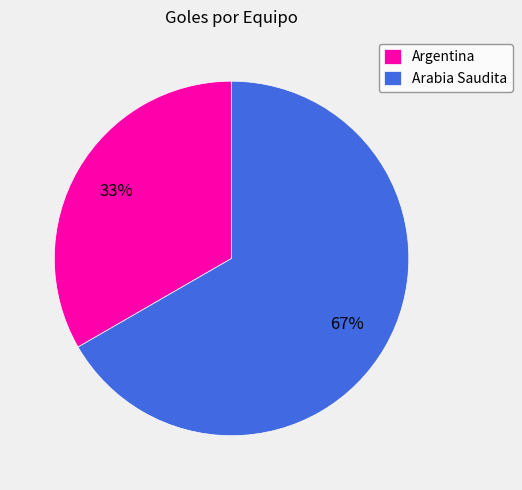

To the nearest percent, what is the average slice percentage?

50%